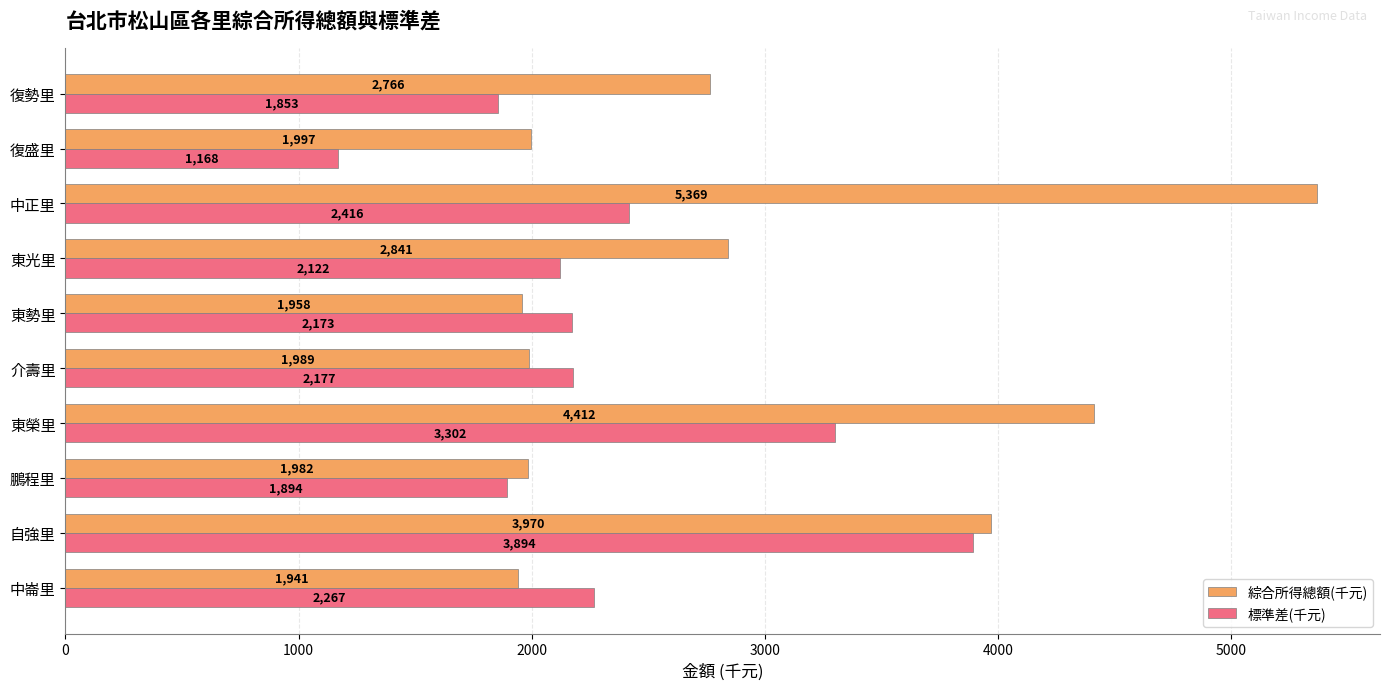

Which label corresponds to the smallest value in the chart?

復盛里